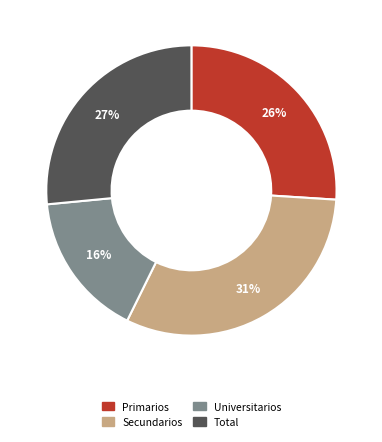

To the nearest percent, what is the difference between the largest and smallest slice percentages?

15%